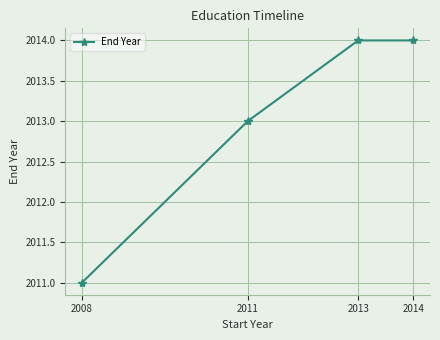

What is the difference between the second highest and second lowest values?

1